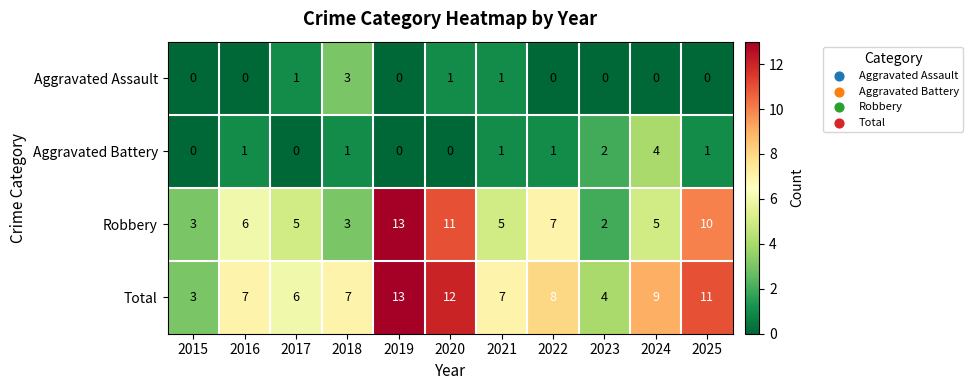

What is the average value of the Total series?

8